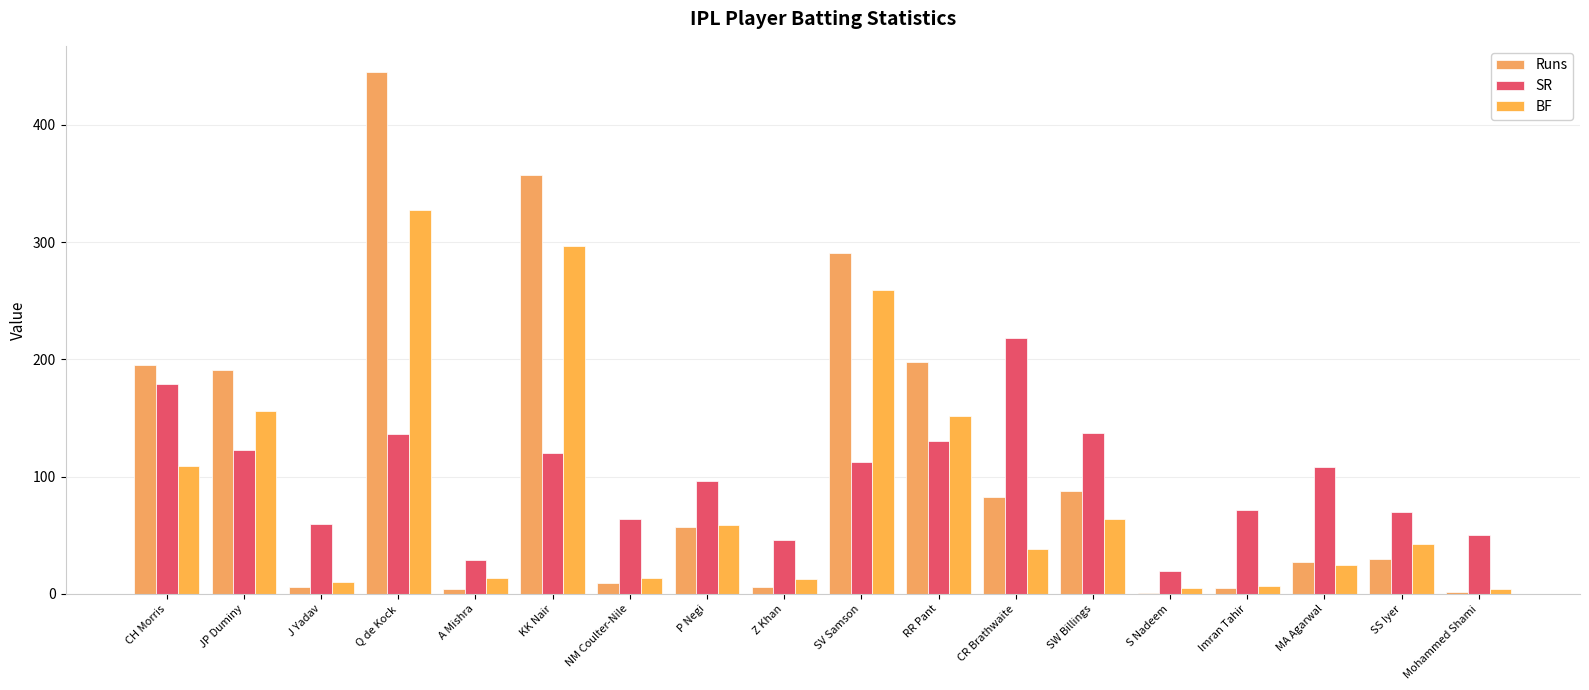

What is the value of the SR bar at the 17th from the left?

69.8